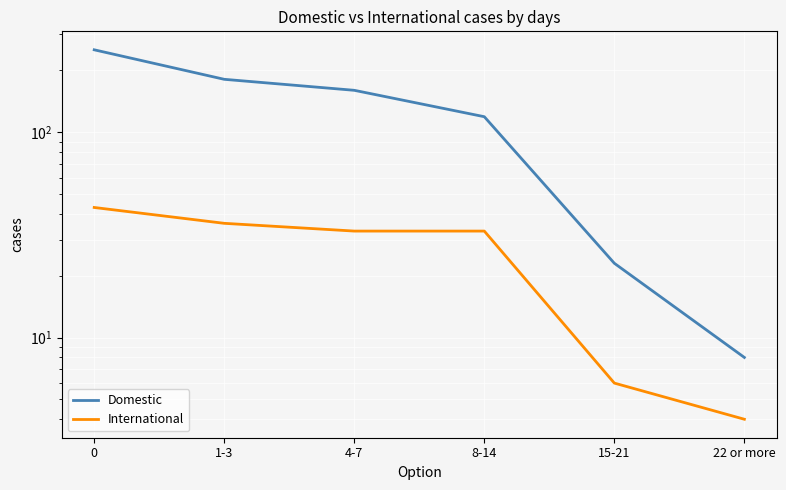

What is the spread (max minus min) of values at 22 or more?

4